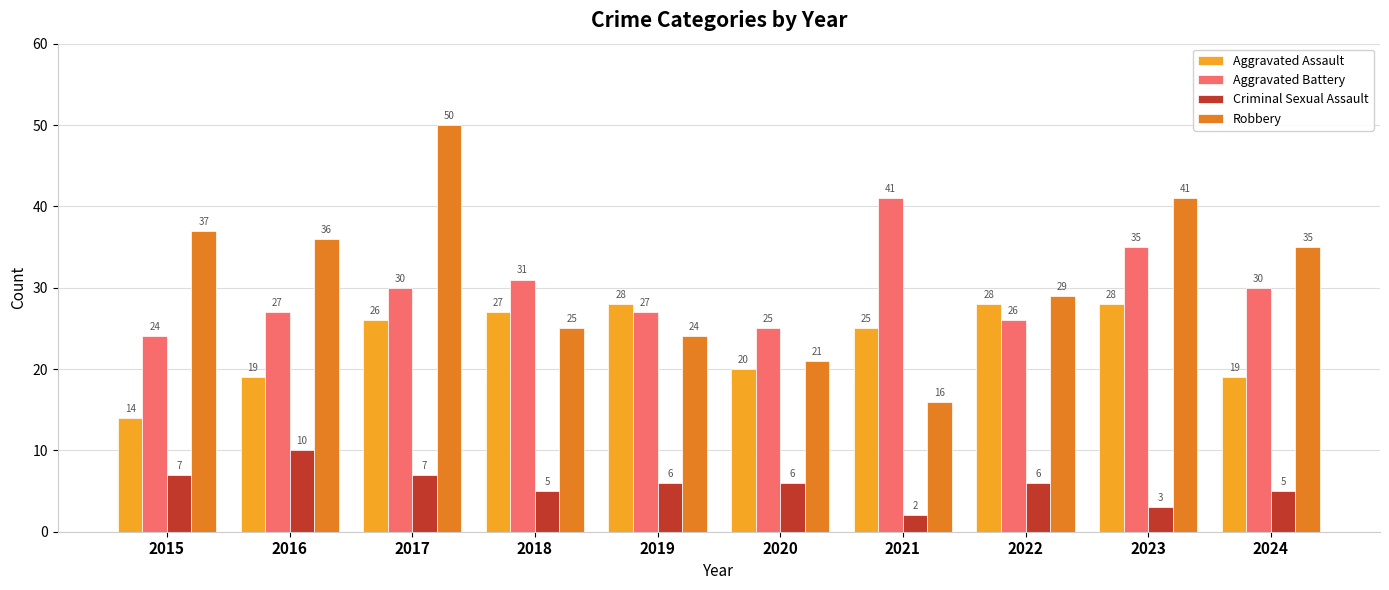

The Criminal Sexual Assault series shows 5 at 2024. True or false?

True